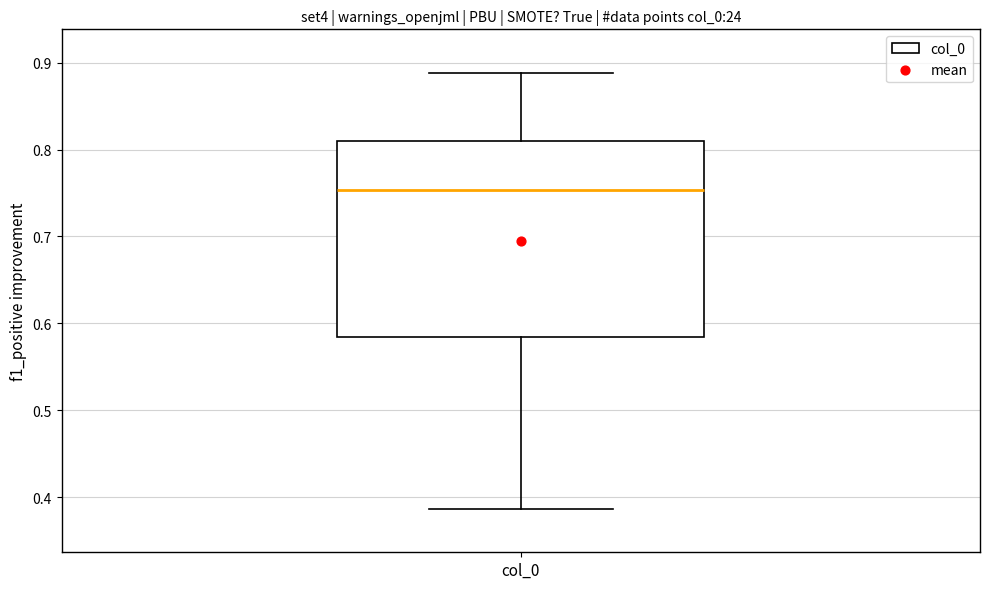

Where does the median line of the box for col_0 sit on the y-axis? The values are not printed on the chart, so give them approximately, as read against the axis.

0.75